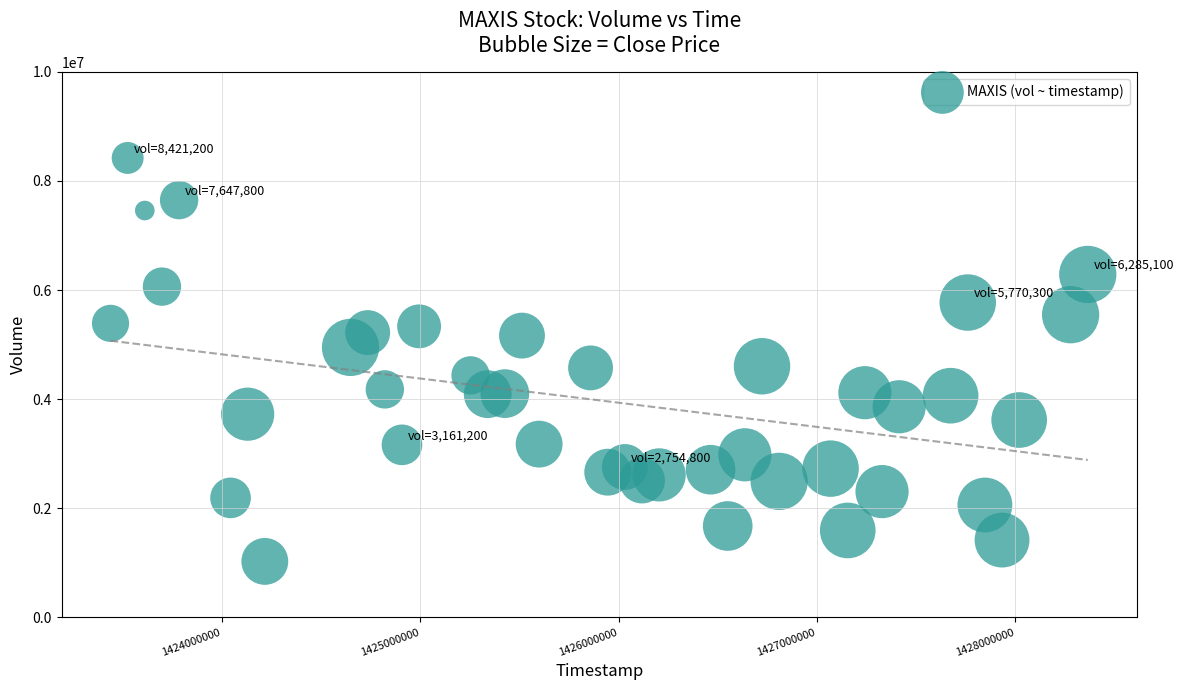

What is the range of X values (max minus min)?

4924800